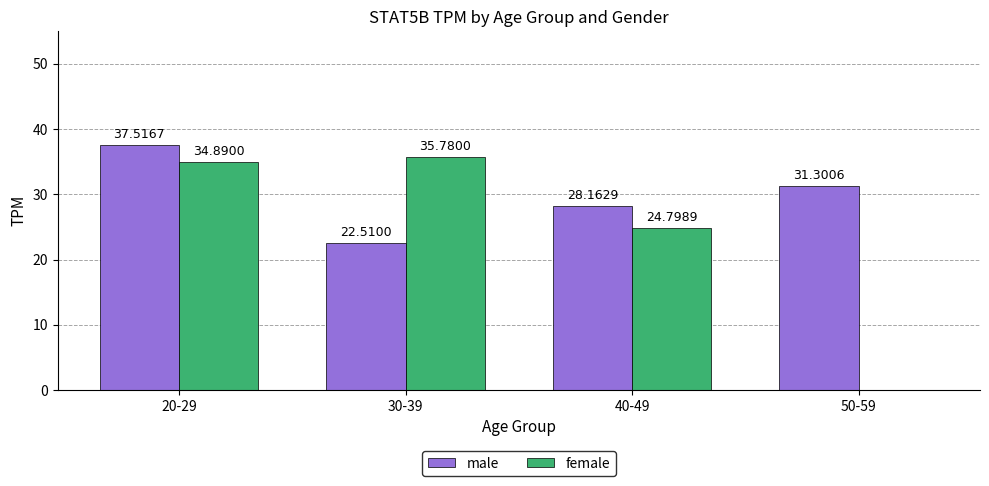

Where does the male series first go above 31?

20-29